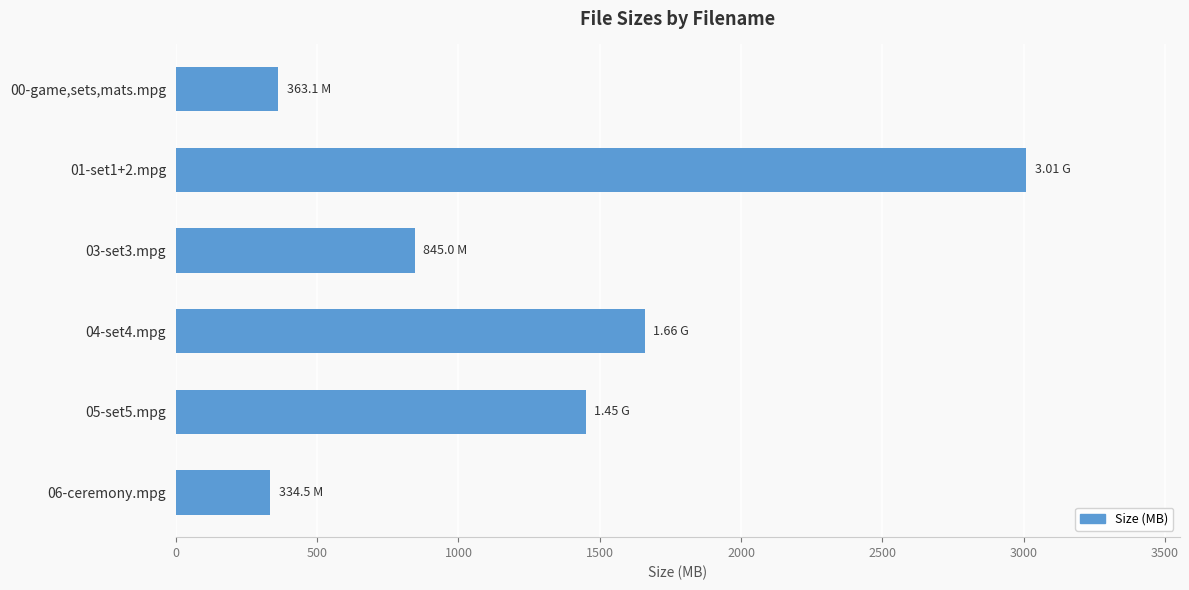

What is the change in value from 01-set1+2.mpg to 04-set4.mpg?

-1350.0